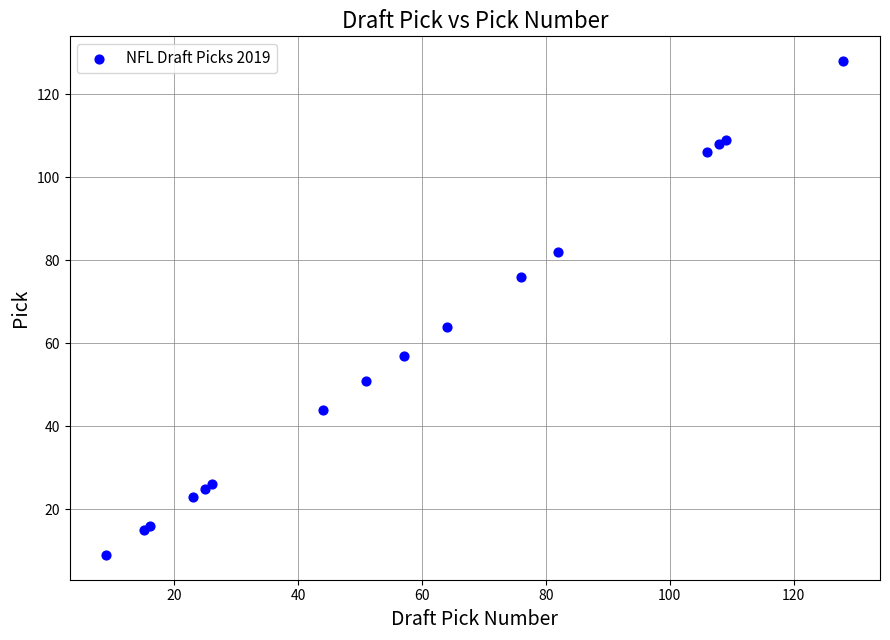

What Y value in the scatter plot is closest to 68?

64